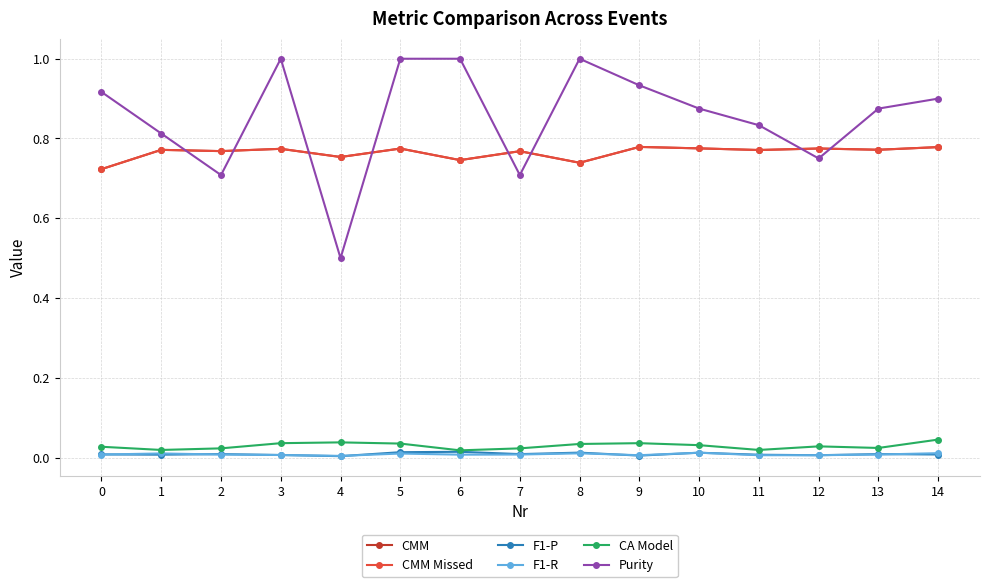

True or false: CA Model and CMM Missed intersect in this chart.

False